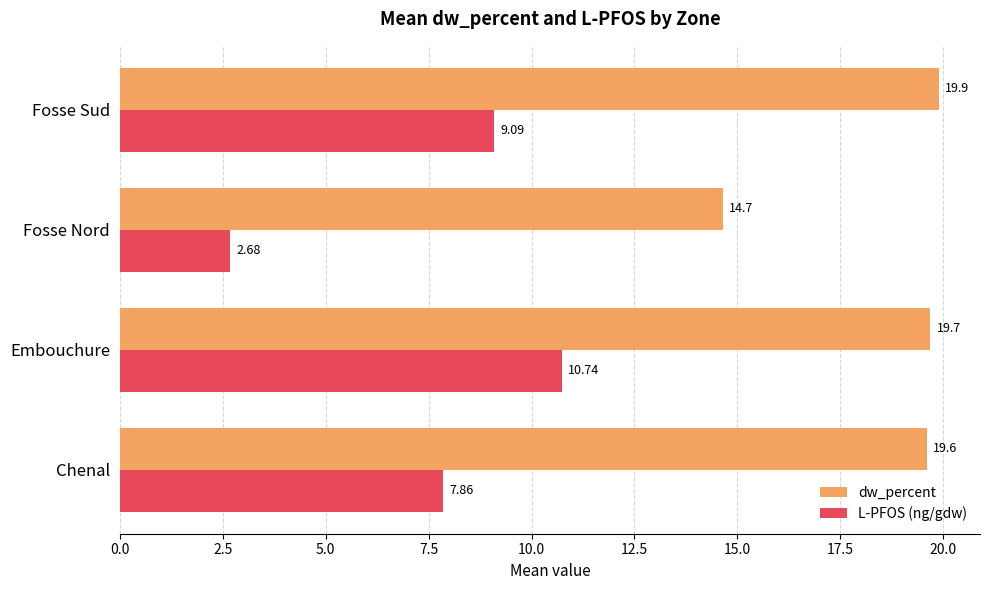

Which category has the lowest value in the L-PFOS (ng/gdw) series?

Fosse Nord